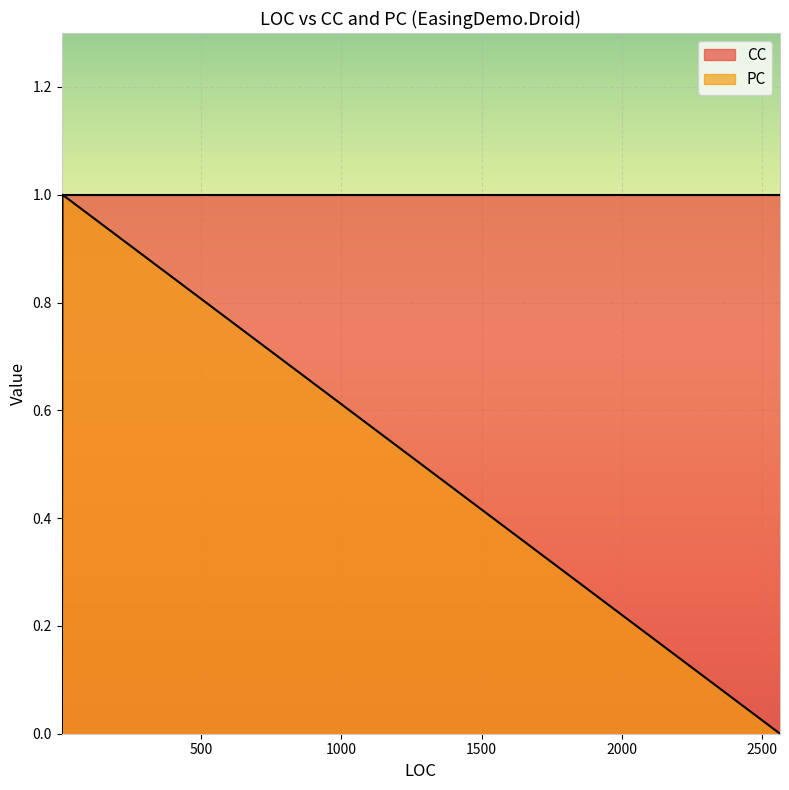

Which series has the largest range (max minus min)?

PC